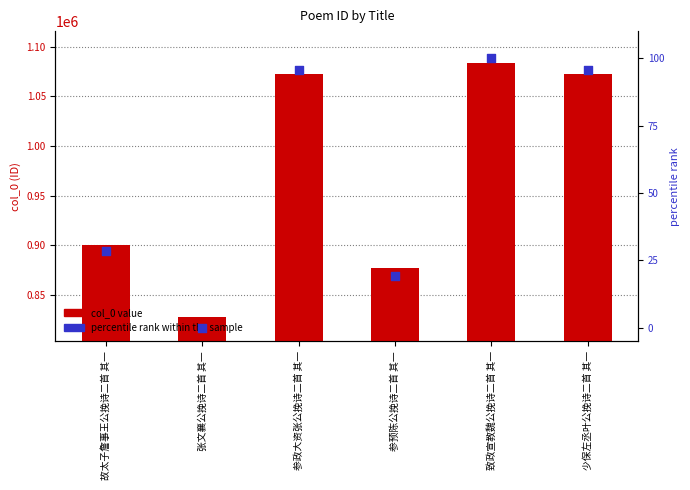

Which series has the largest Y range (max minus min)?

col_0 value